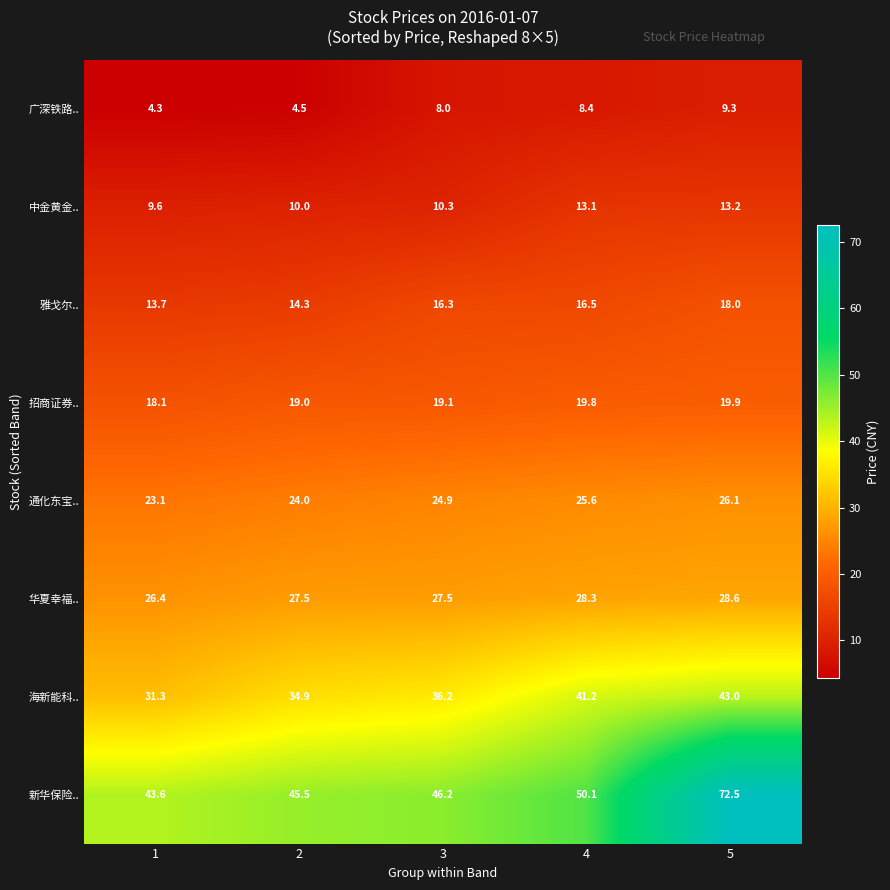

Which series has the largest total across all categories?

新华保险..